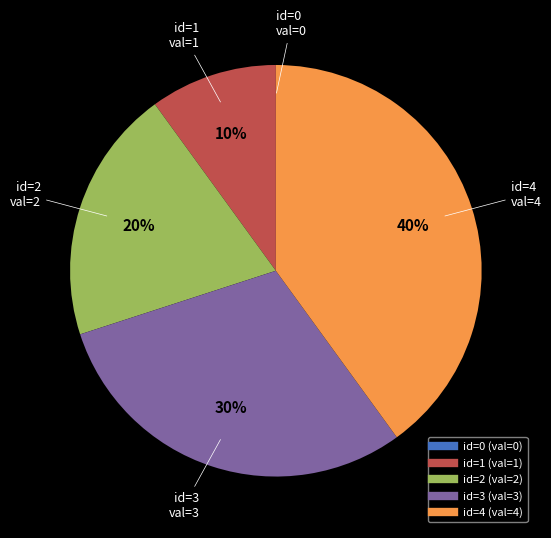

To the nearest percent, what is the average slice percentage?

20%